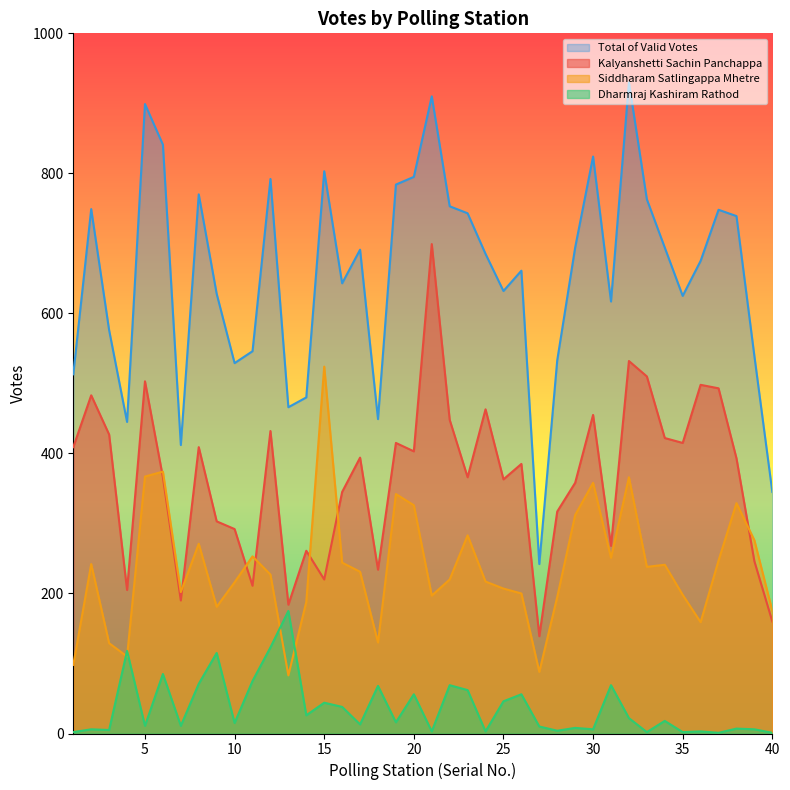

What is the total value across all series at 37?

1489